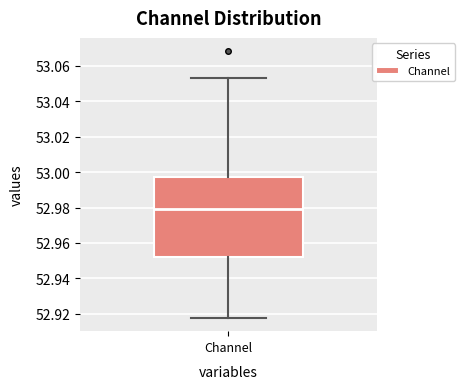

Transcribe this box plot: give where the median line is, the range the box spans, and where the two whiskers end, as read against the y-axis. The values are not printed on the chart, so give them approximately, as read against the axis.

median 52.980, box 52.952 to 52.998, whiskers 52.918 to 53.054